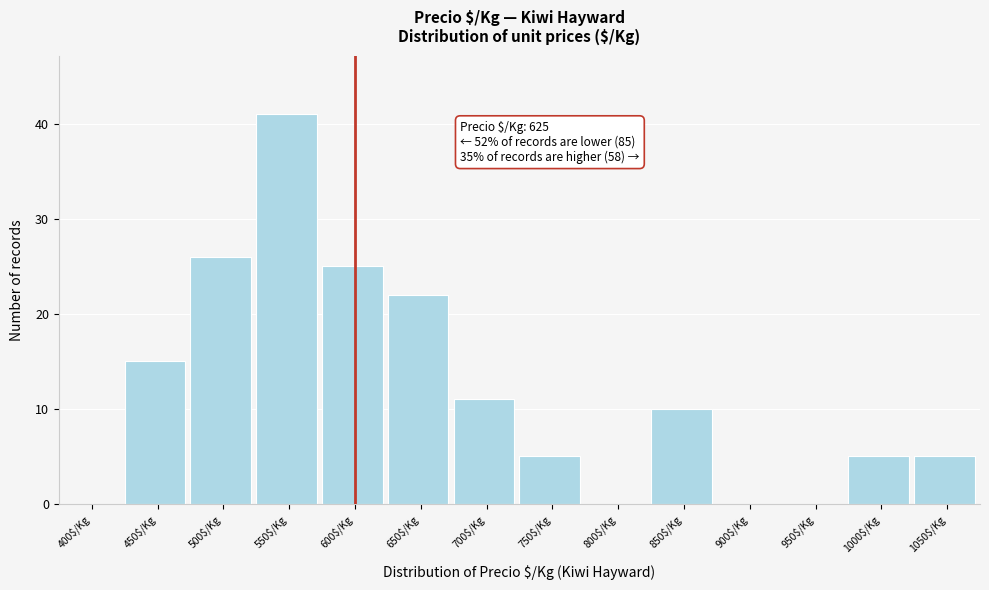

What is the sum of all values?

165